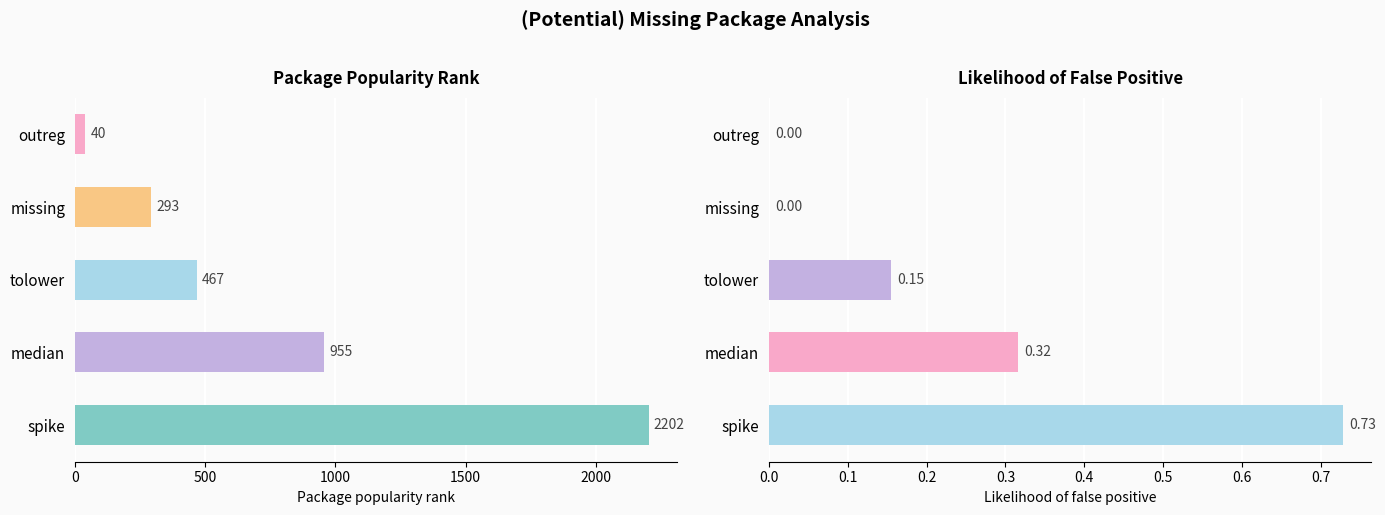

The likelihood of false positive based on package popularity series shows 0.2 at tolower. True or false?

False